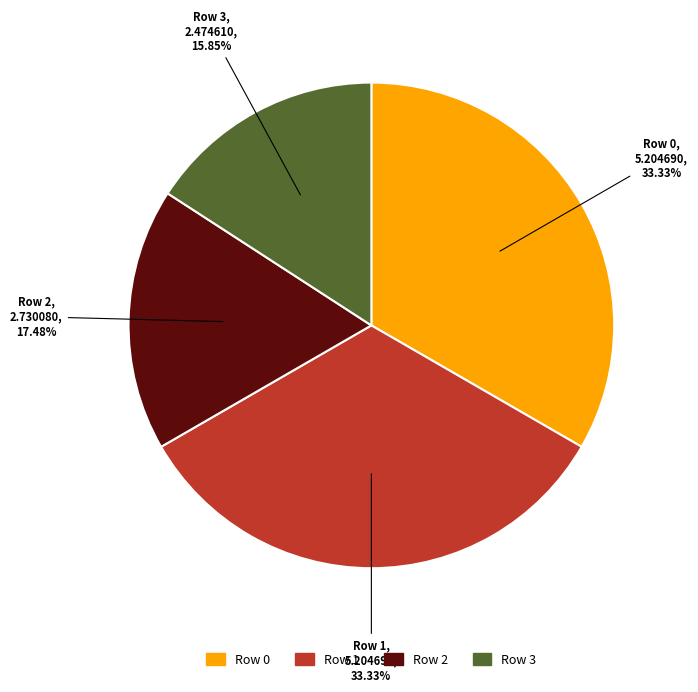

Which category has the smallest portion of the pie?

Row 3